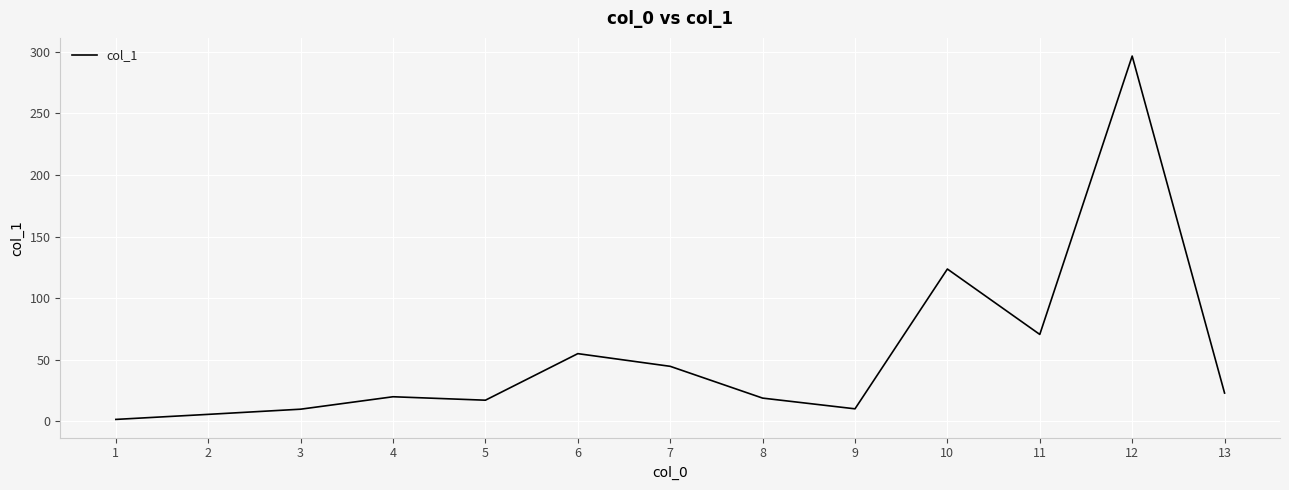

At which category does the data reach its first local peak?

4